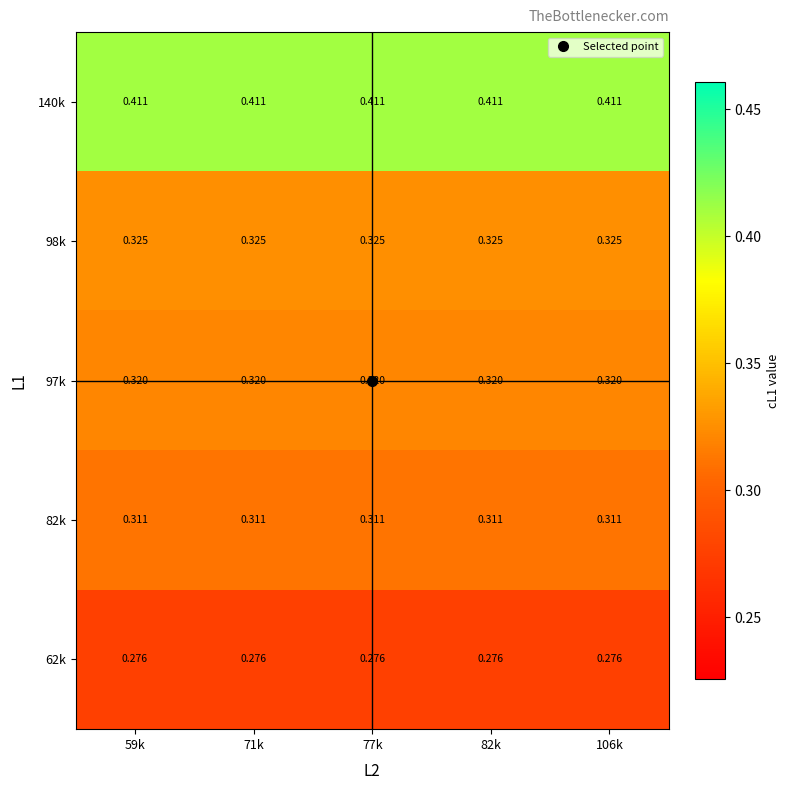

Is the value of 62k at 106k greater than the value of 140k at 71k?

No